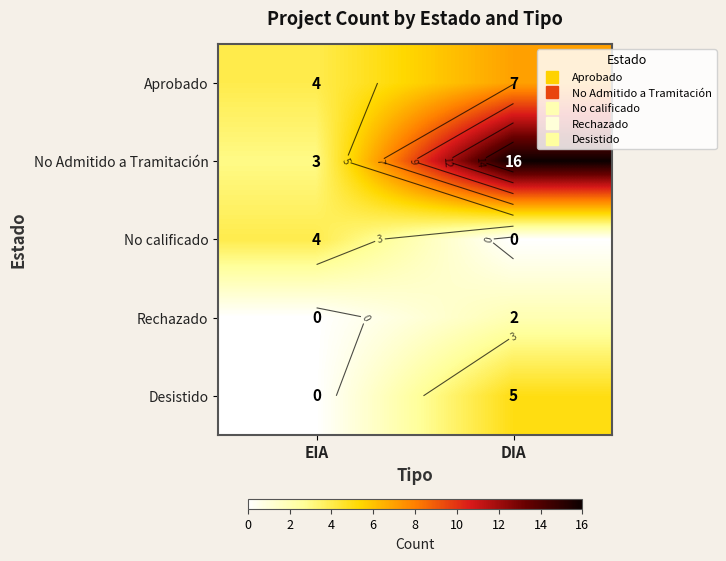

The Rechazado series shows 1 at DIA. True or false?

False